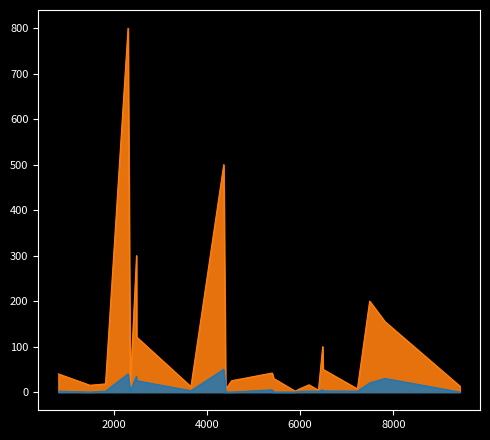

The value of retailPrice at 2301 is 1062.8. True or false?

False